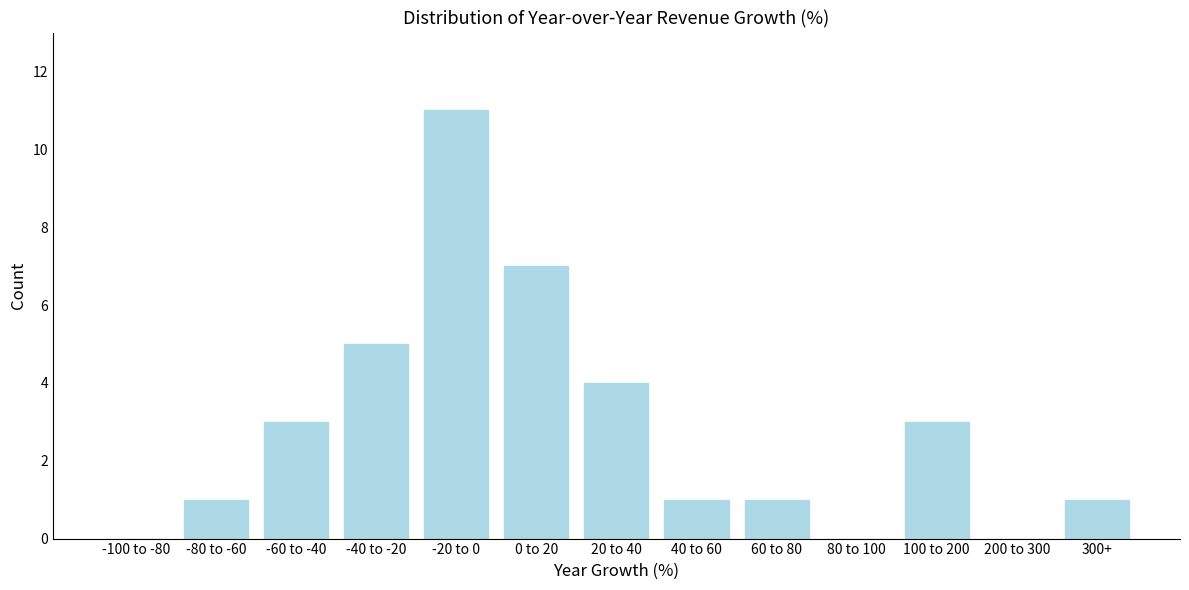

Reading left to right, extract all data points from this chart.

-100 to -80=0	-80 to -60=1	-60 to -40=3	-40 to -20=5	-20 to 0=11	0 to 20=7	20 to 40=4	40 to 60=1	60 to 80=1	80 to 100=0	100 to 200=3	200 to 300=0	300+=1